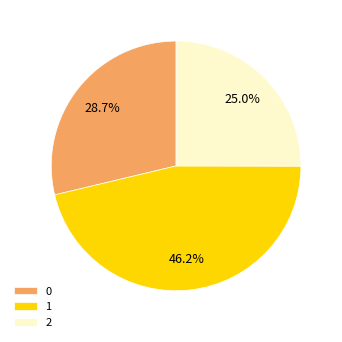

What is the ratio of the value at 2 to the value at 1?

0.5